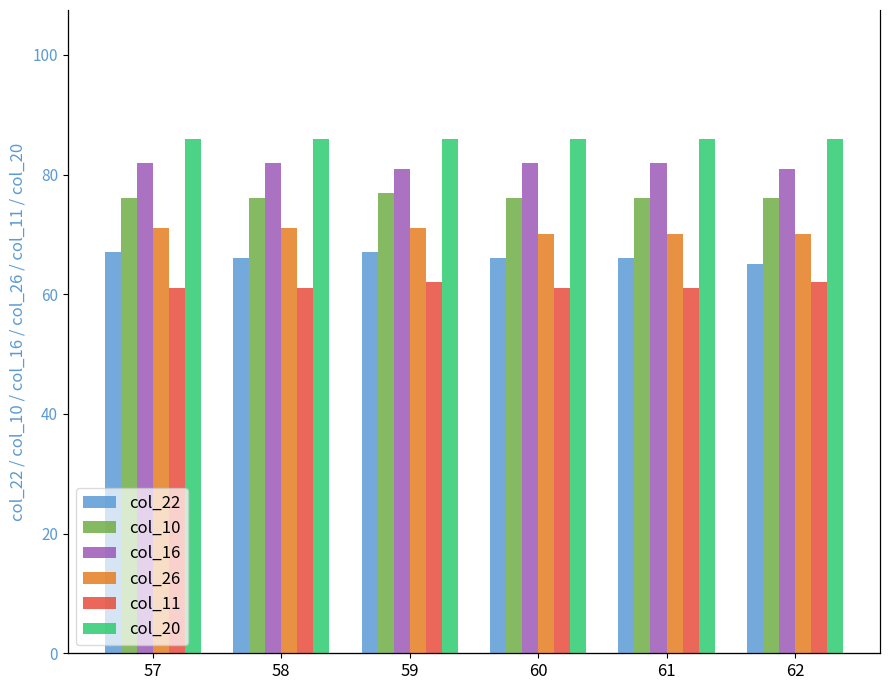

What is the value of the col_16 bar at the 6th from the left?

81